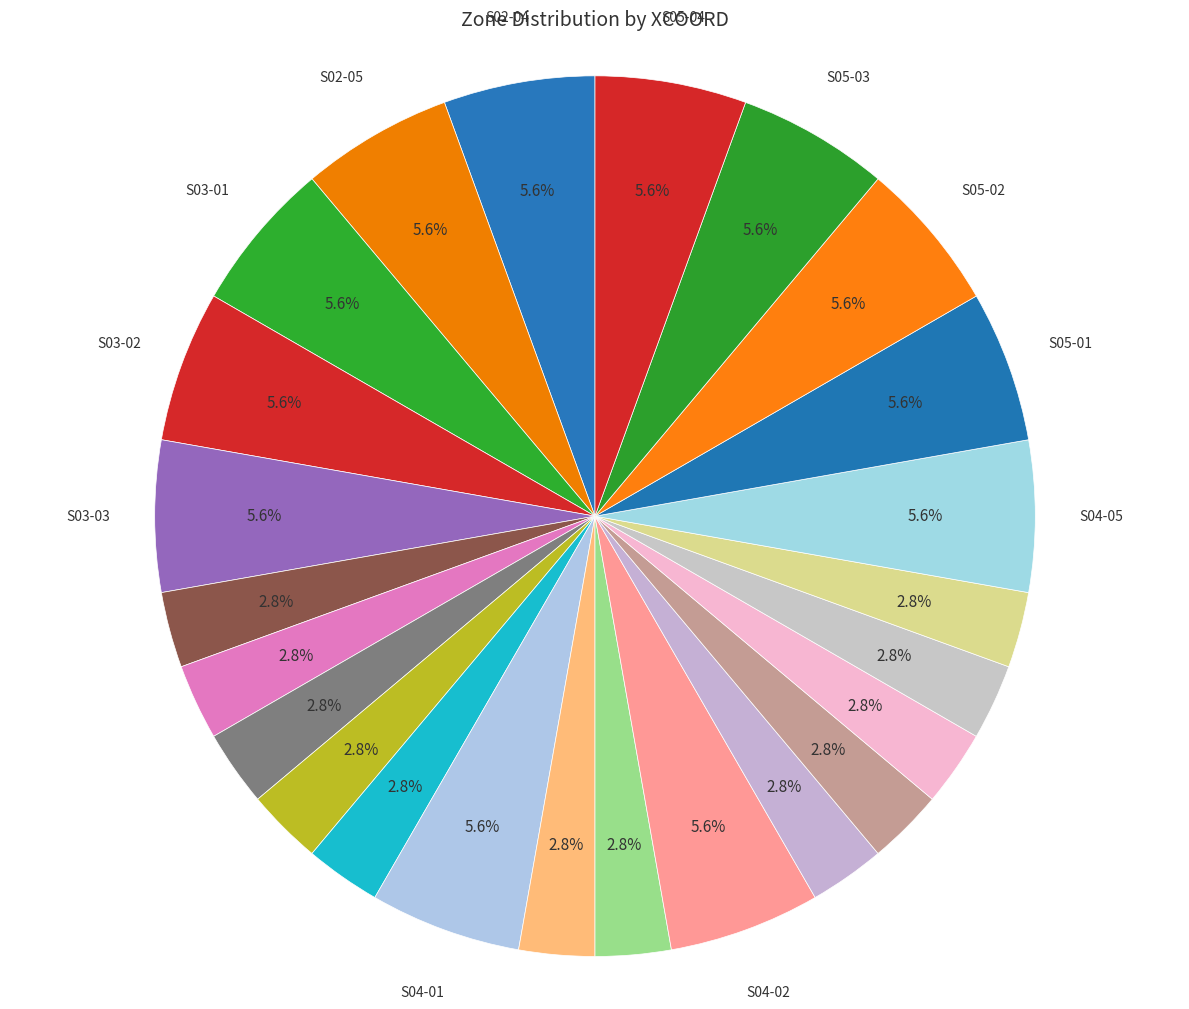

Does any single category account for the majority?

No